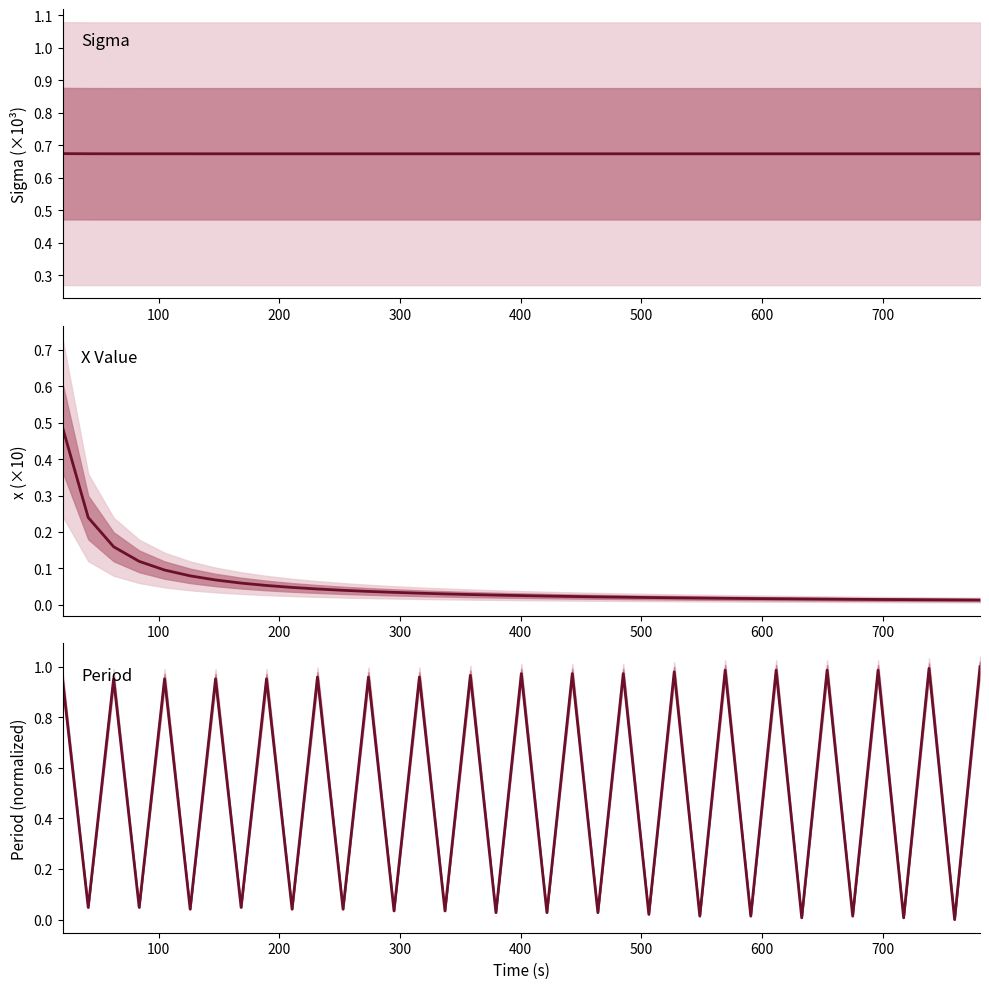

Reading right to left, transcribe all the data shown in this chart.

sigma: 0.7	0.7	0.7	0.7	0.7	0.7	0.7	0.7	0.7	0.7	0.7	0.7	0.7	0.7	0.7	0.7	0.7	0.7	0.7	0.7	0.7	0.7	0.7	0.7	0.7	0.7	0.7	0.7	0.7	0.7	0.7	0.7	0.7	0.7	0.7	0.7	0.7
x_col: 0.0	0.0	0.0	0.0	0.0	0.0	0.0	0.0	0.0	0.0	0.0	0.0	0.0	0.0	0.0	0.0	0.0	0.0	0.0	0.0	0.0	0.0	0.0	0.0	0.0	0.0	0.0	0.0	0.1	0.1	0.1	0.1	0.1	0.1	0.2	0.2	0.5
Period: 1.0	0.0	1.0	0.0	1.0	0.0	1.0	0.0	1.0	0.0	1.0	0.0	1.0	0.0	1.0	0.0	1.0	0.0	1.0	0.0	1.0	0.0	1.0	0.0	1.0	0.0	1.0	0.0	1.0	0.0	1.0	0.0	1.0	0.0	1.0	0.0	0.9